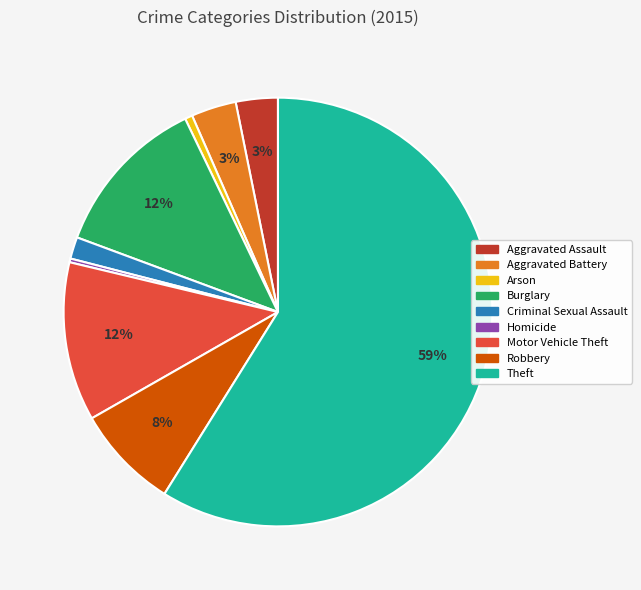

What is the largest slice in the pie chart?

Theft